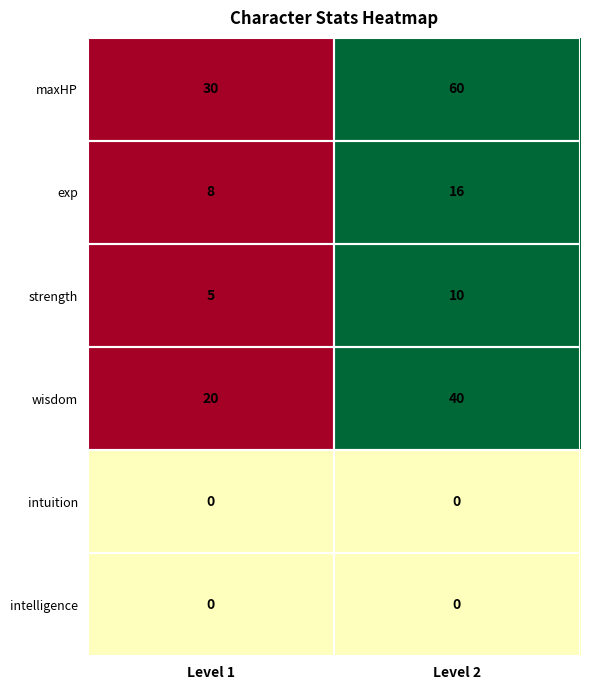

What is the maximum value shown in the chart?

60